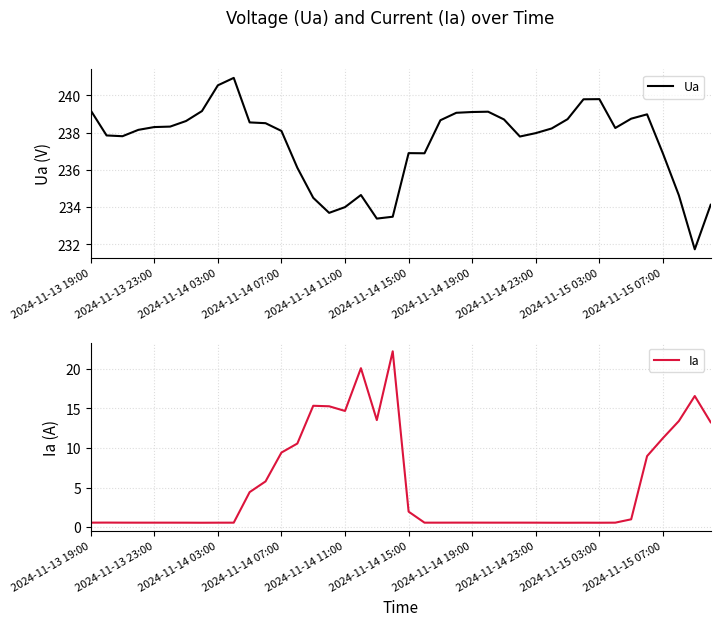

The value of Ia at 37 is 13.4. True or false?

True